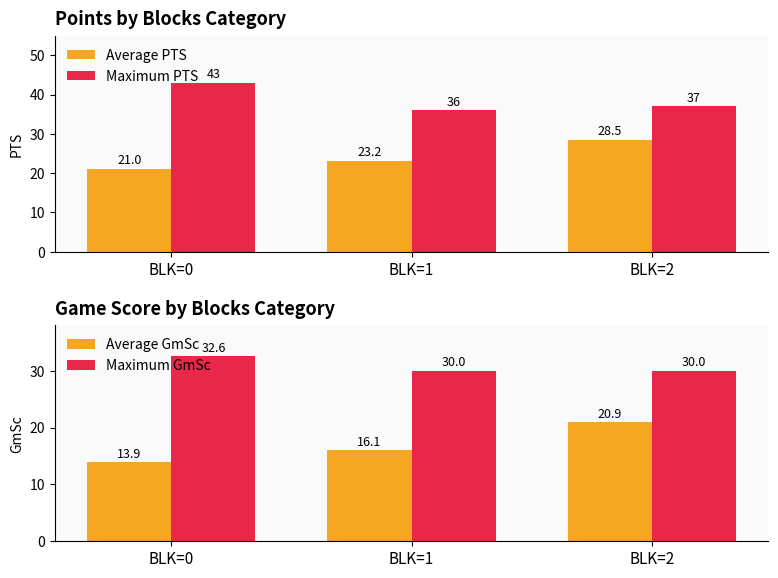

Where is Maximum GmSc nearest to the value 31?

BLK=1